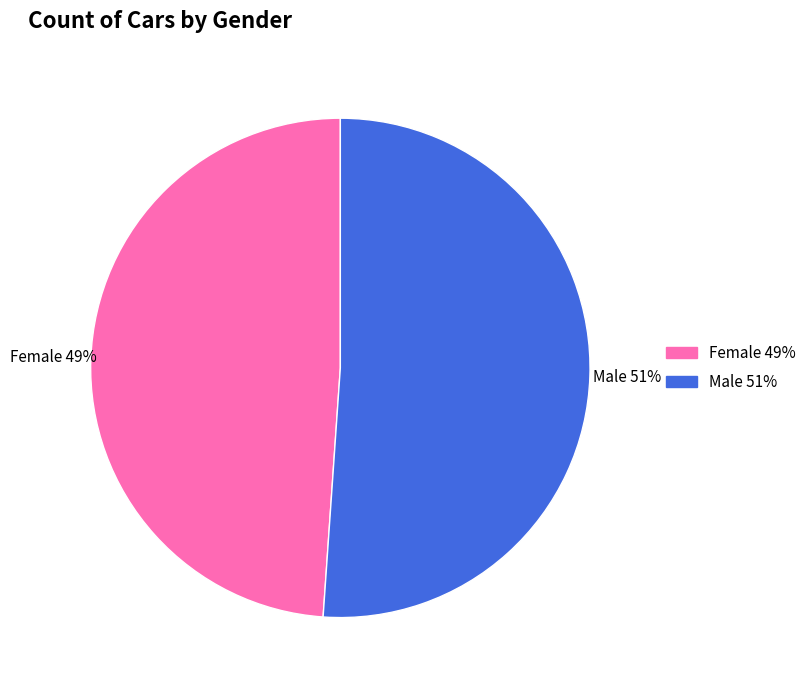

Which category has the smallest portion of the pie?

Female